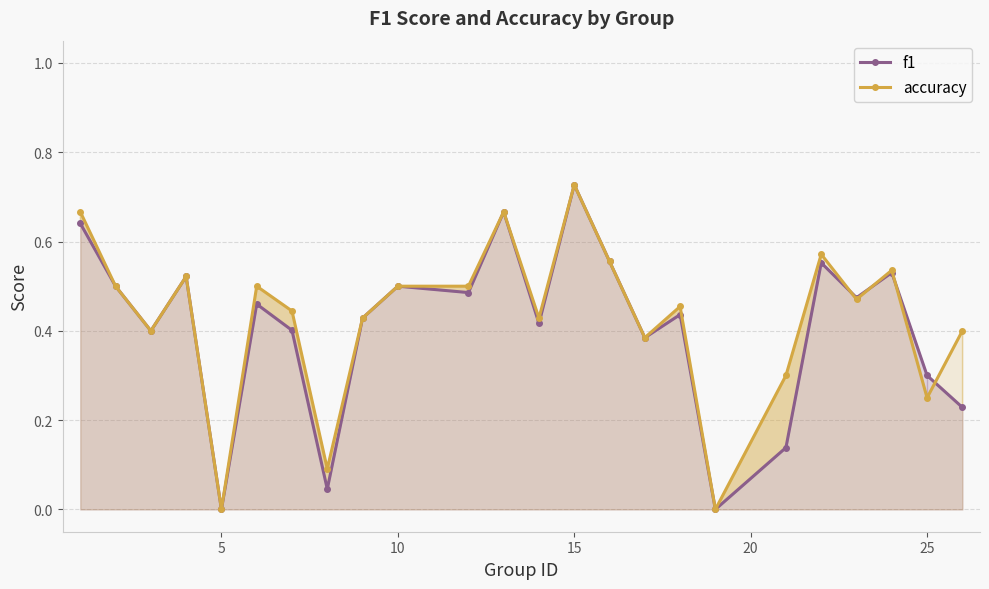

At which category is the sum across all series the highest?

15